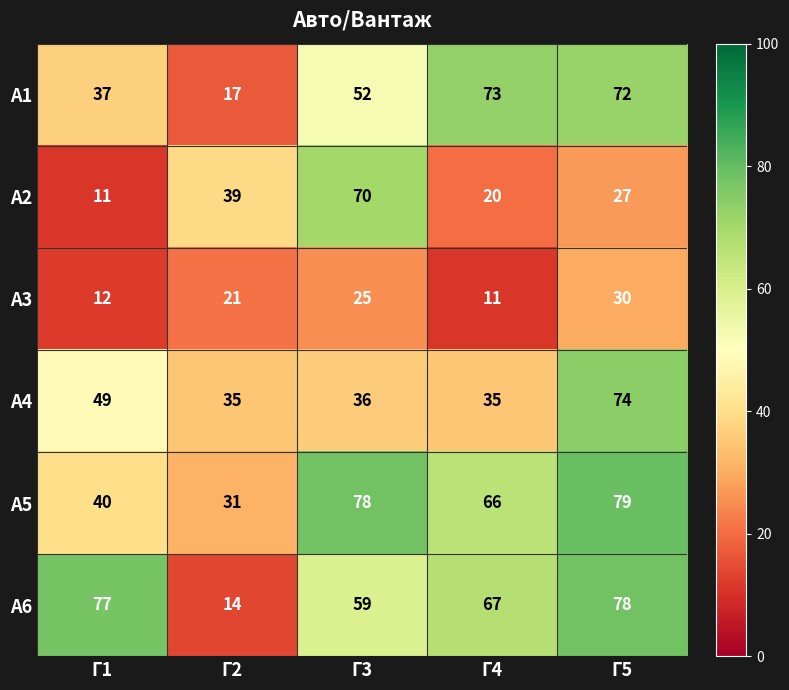

What is the difference between the maximum and second lowest values in the А6 series?

19